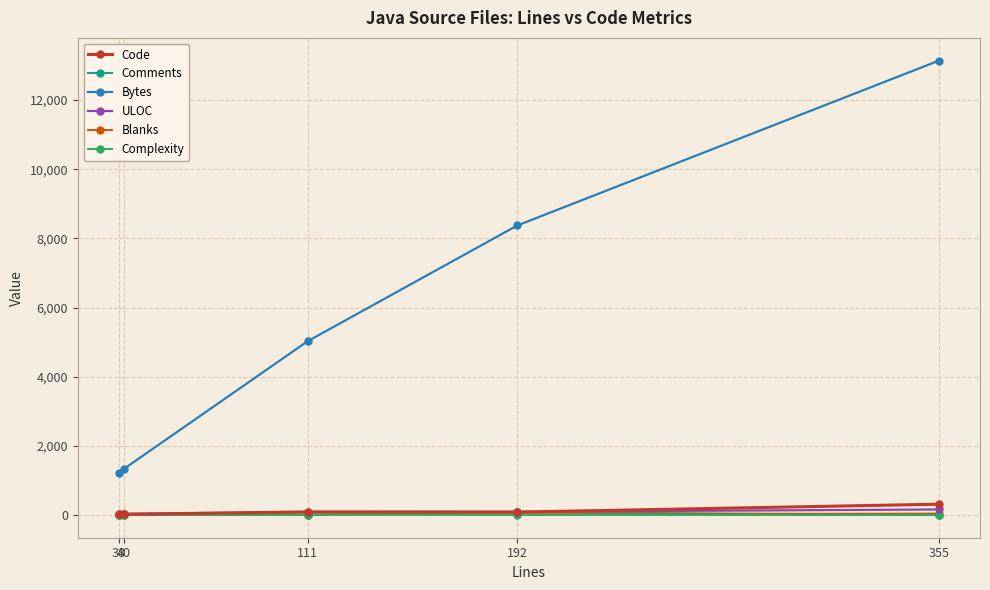

What is the maximum value for Bytes?

13143